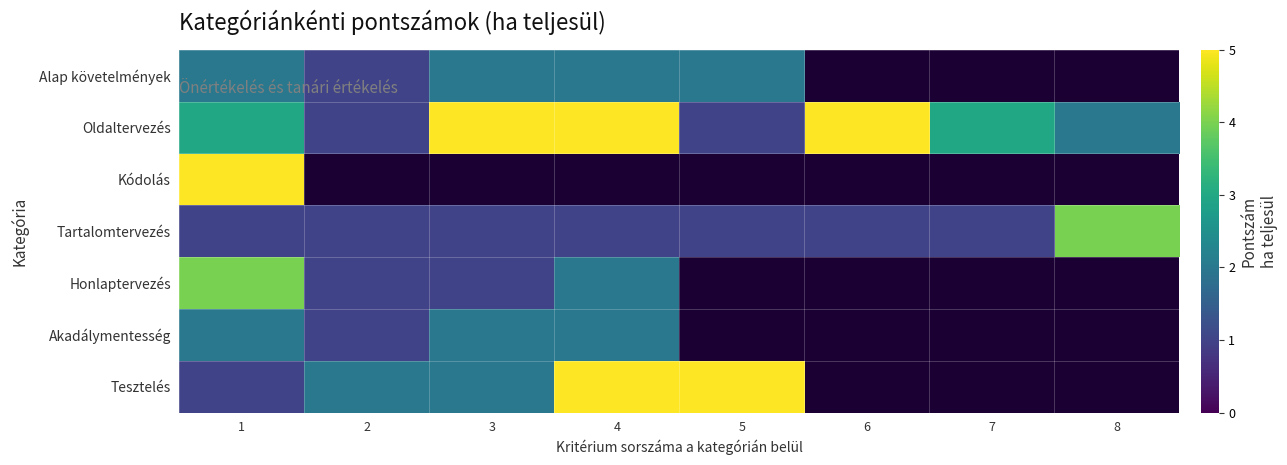

Between 4 and 2, which is larger?

4